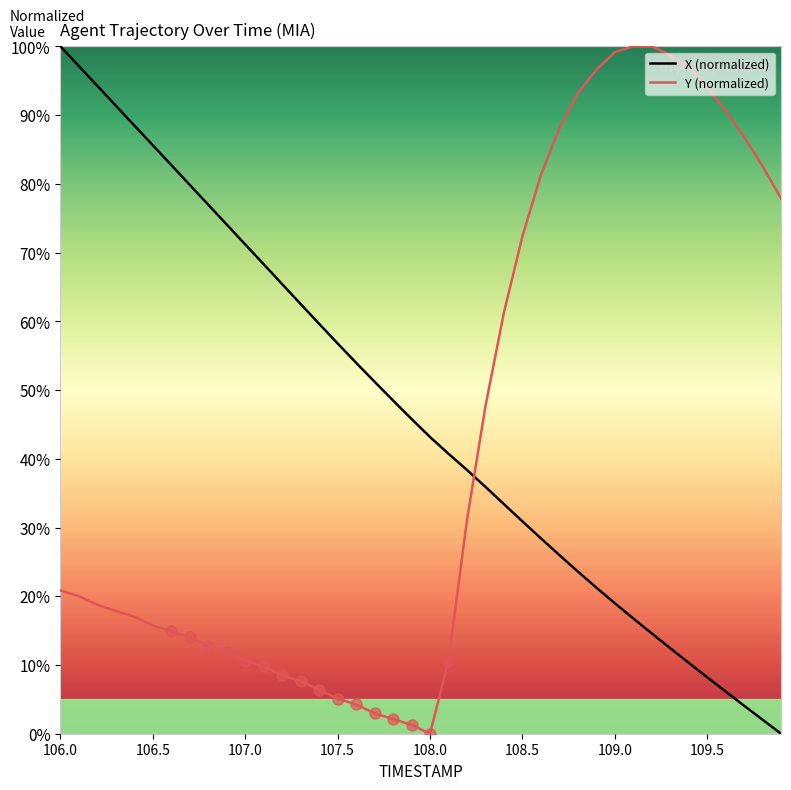

What is the difference between the maximum and minimum values in the X (normalized) series?

100.0